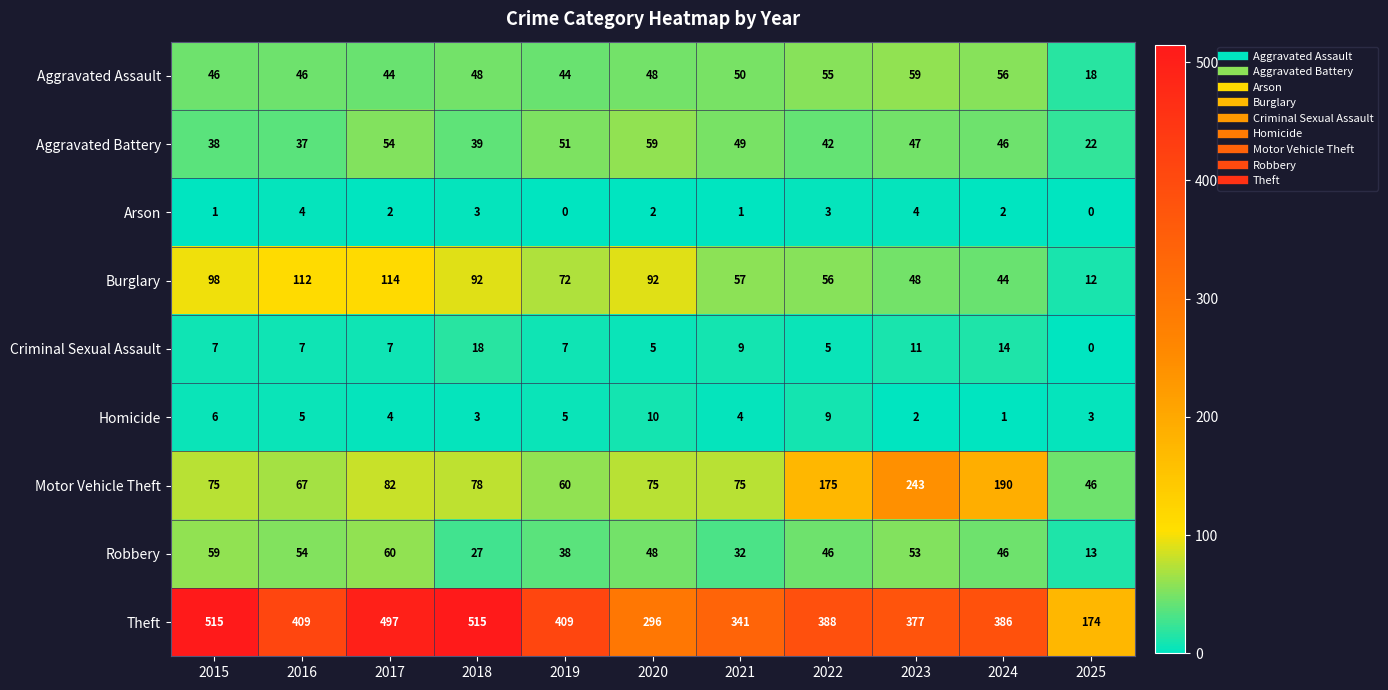

What is the difference between the Aggravated Assault values at 2018 and 2019?

4